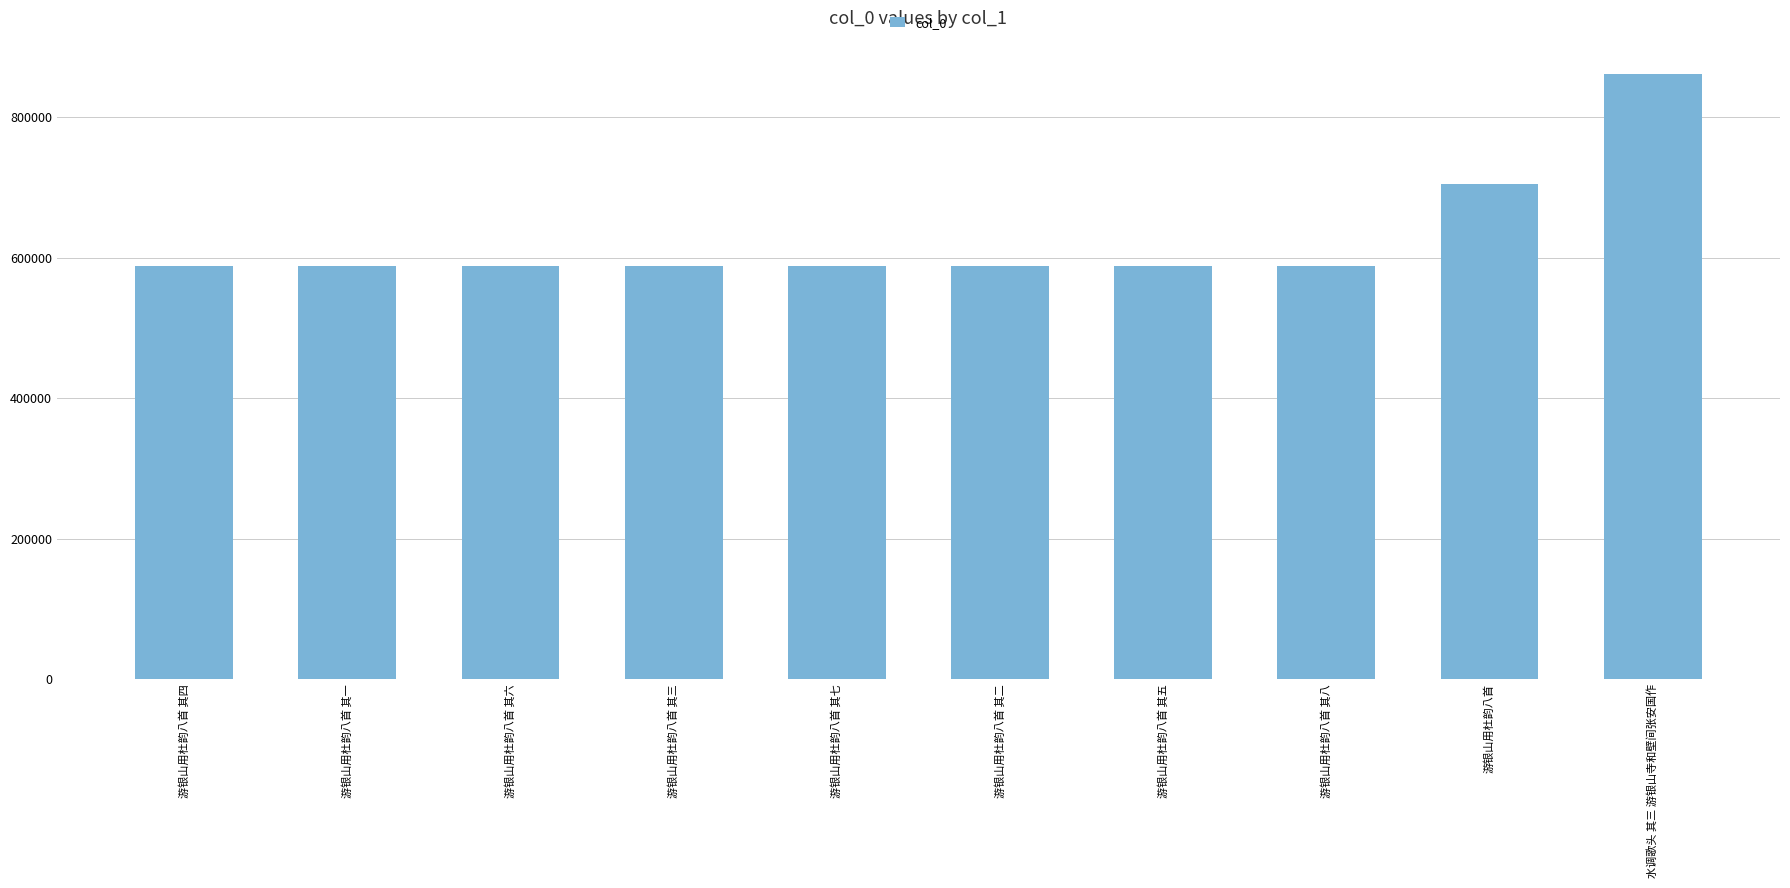

What is the maximum value shown in the chart?

861893